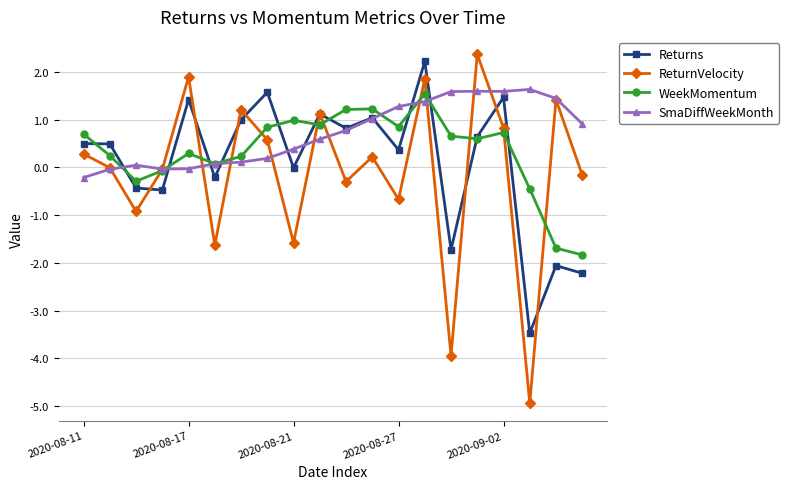

List the series in order of their peak value, lowest first.

WeekMomentum, SmaDiffWeekMonth, Returns, ReturnVelocity